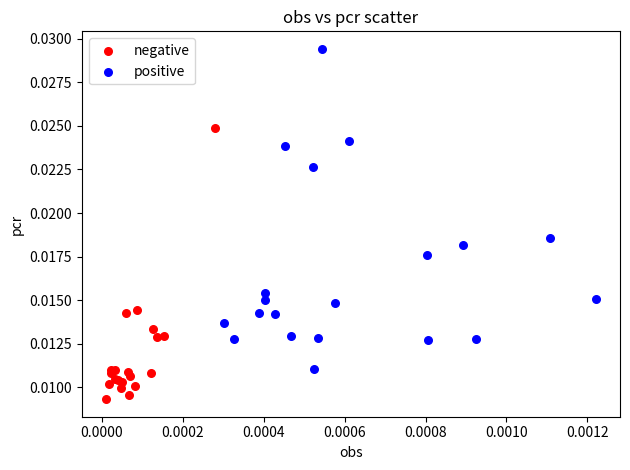

Which series contains the highest Y value?

positive